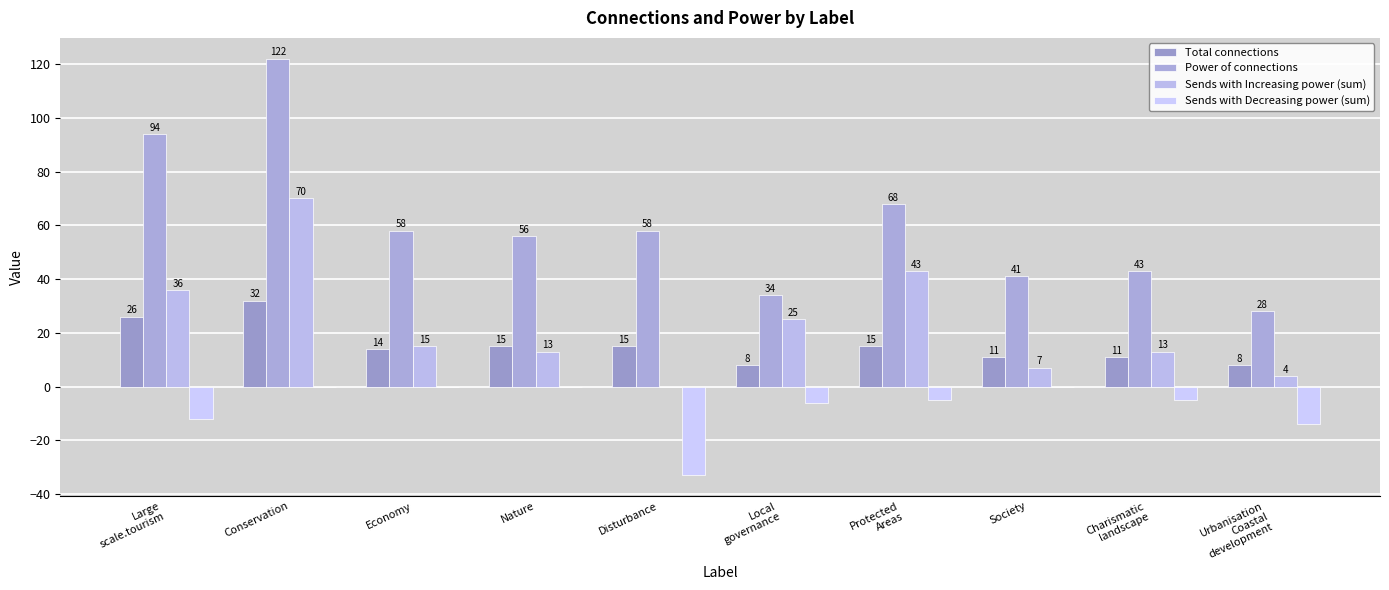

What are all the series names shown in the legend?

Total connections, Power of connections, Sends with Increasing power (sum), Sends with Decreasing power (sum)